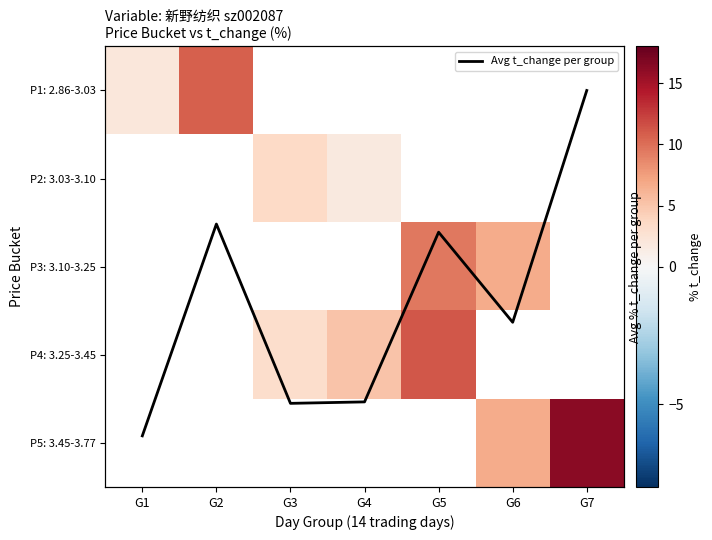

Count the number of data series in this chart.

6